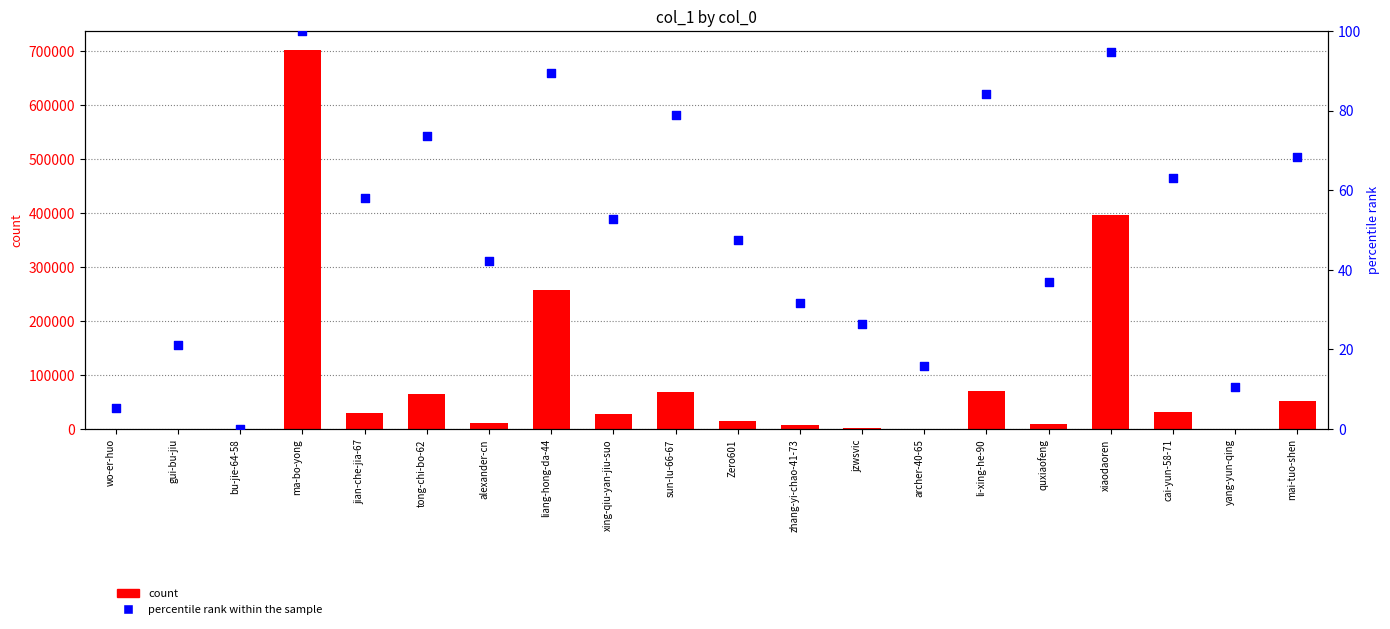

At which category is the sum across all series the highest?

ma-bo-yong